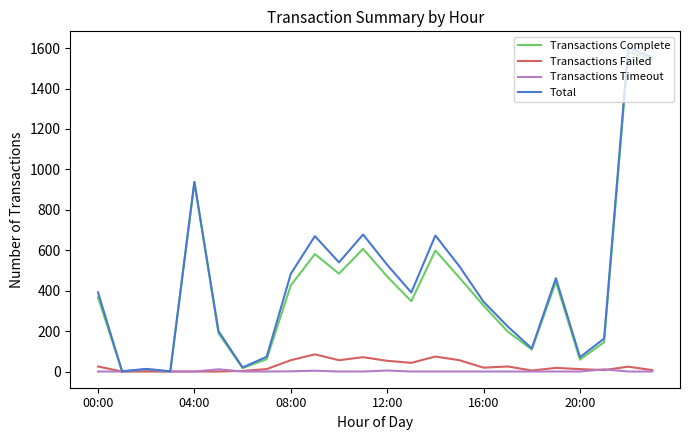

Which series has the widest spread of values?

Total